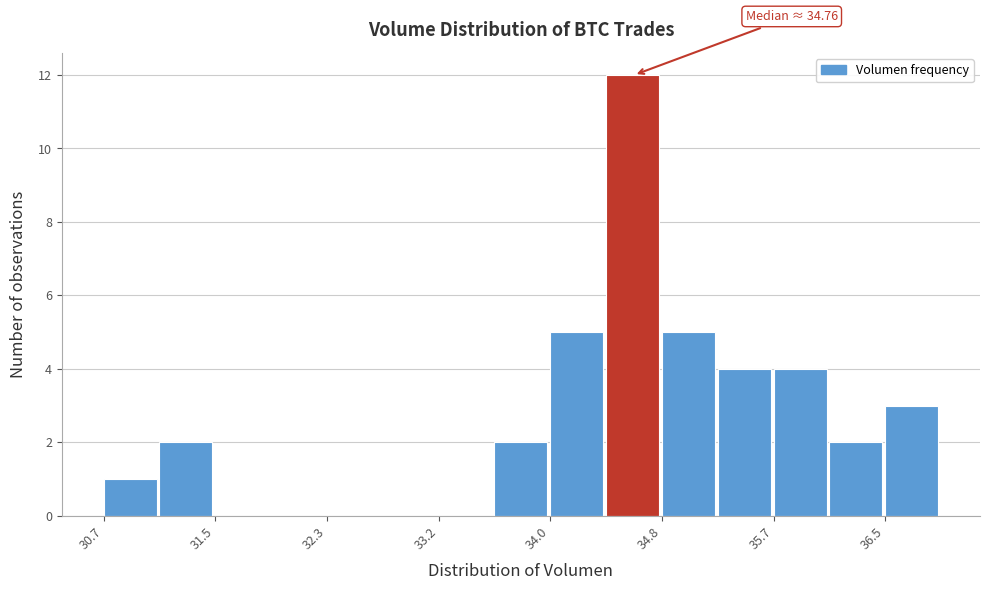

Over which range of the x-axis is the bar tallest?

34.4 to 34.8